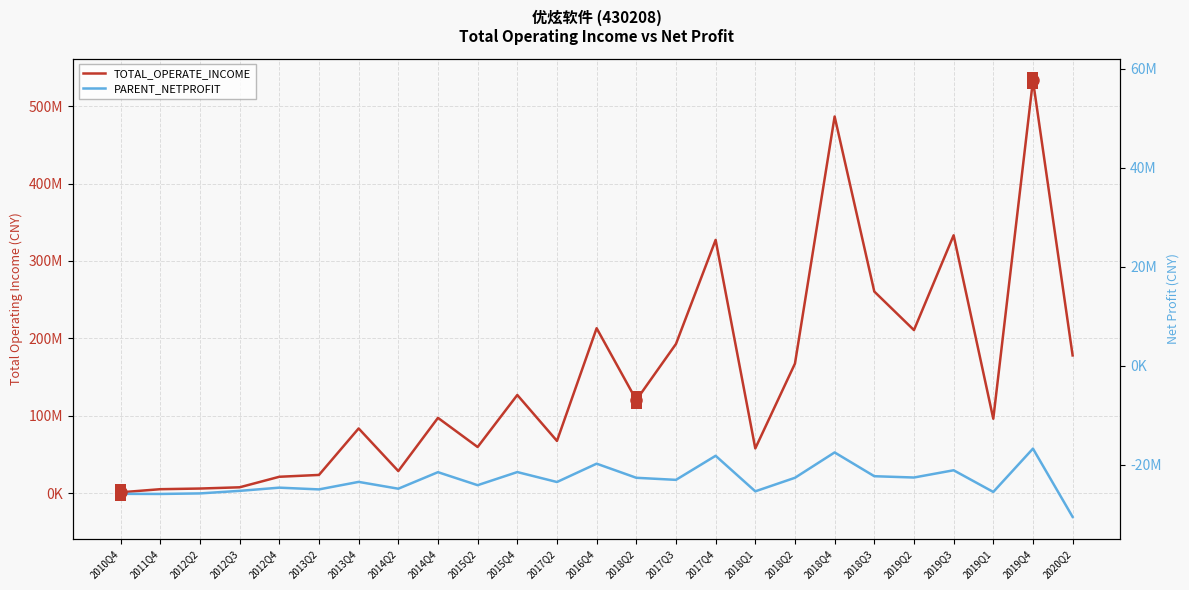

The TOTAL_OPERATE_INCOME series shows 21294039.9 at 2012Q4. True or false?

True